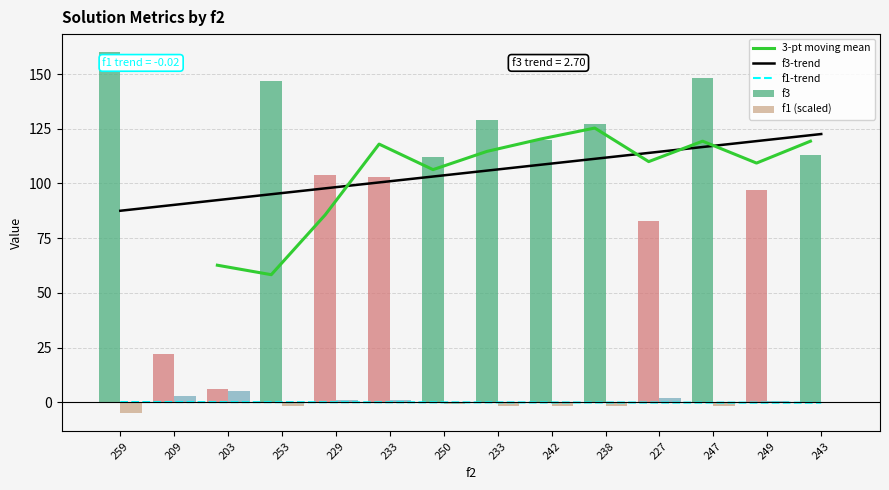

Where is f3 nearest to the value 83?

227